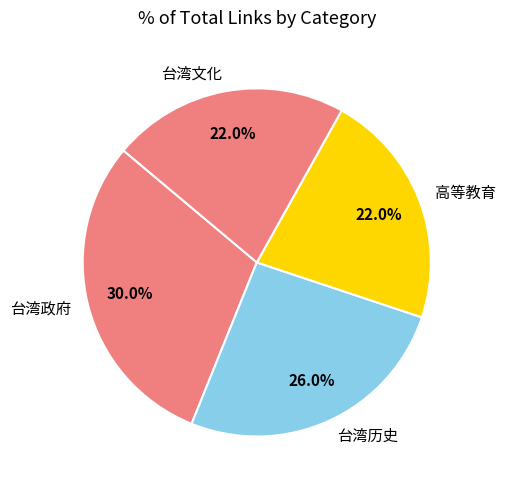

Count the number of slices in the pie.

4